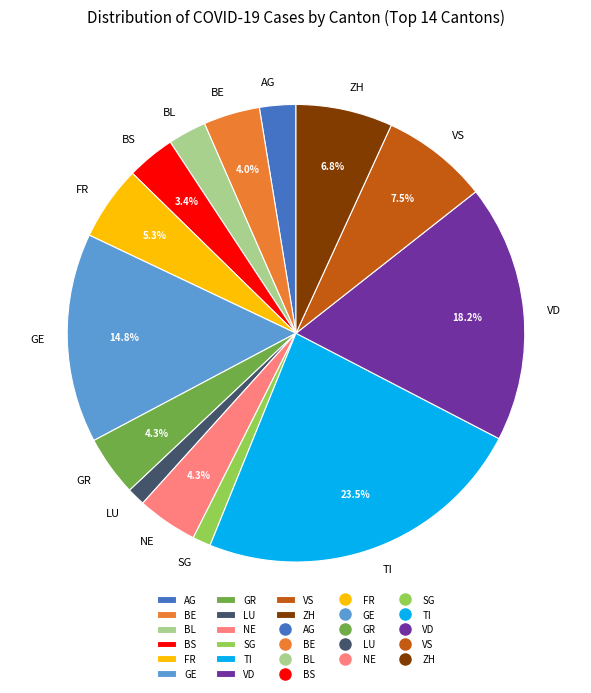

Between BL and VS, which is larger?

VS